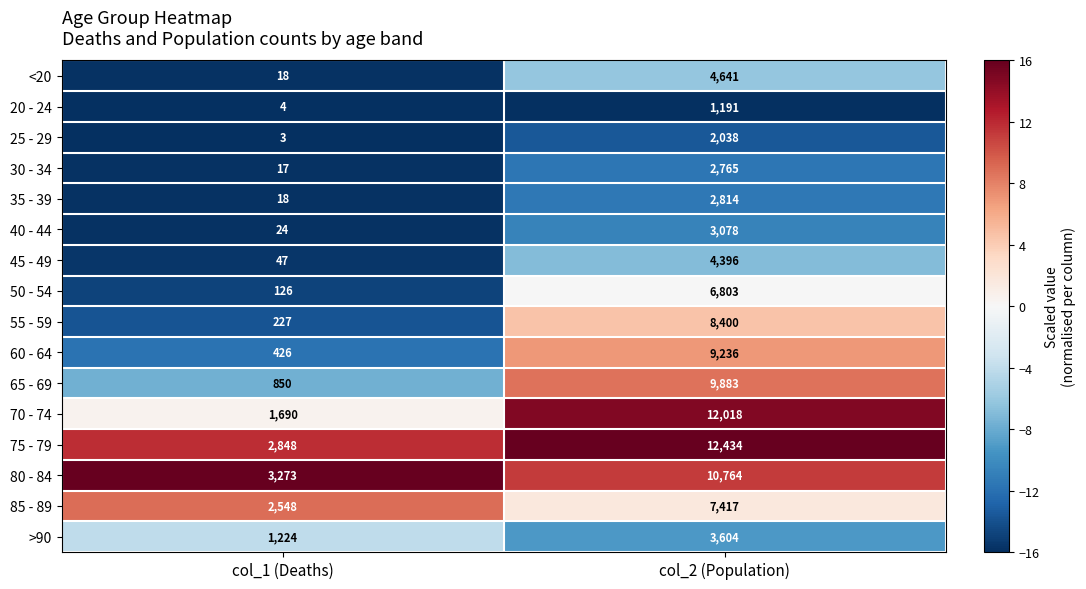

Rank the series by their maximum value, from lowest to highest.

20 - 24, 25 - 29, 30 - 34, 35 - 39, 40 - 44, >90, 45 - 49, <20, 50 - 54, 85 - 89, 55 - 59, 60 - 64, 65 - 69, 80 - 84, 70 - 74, 75 - 79